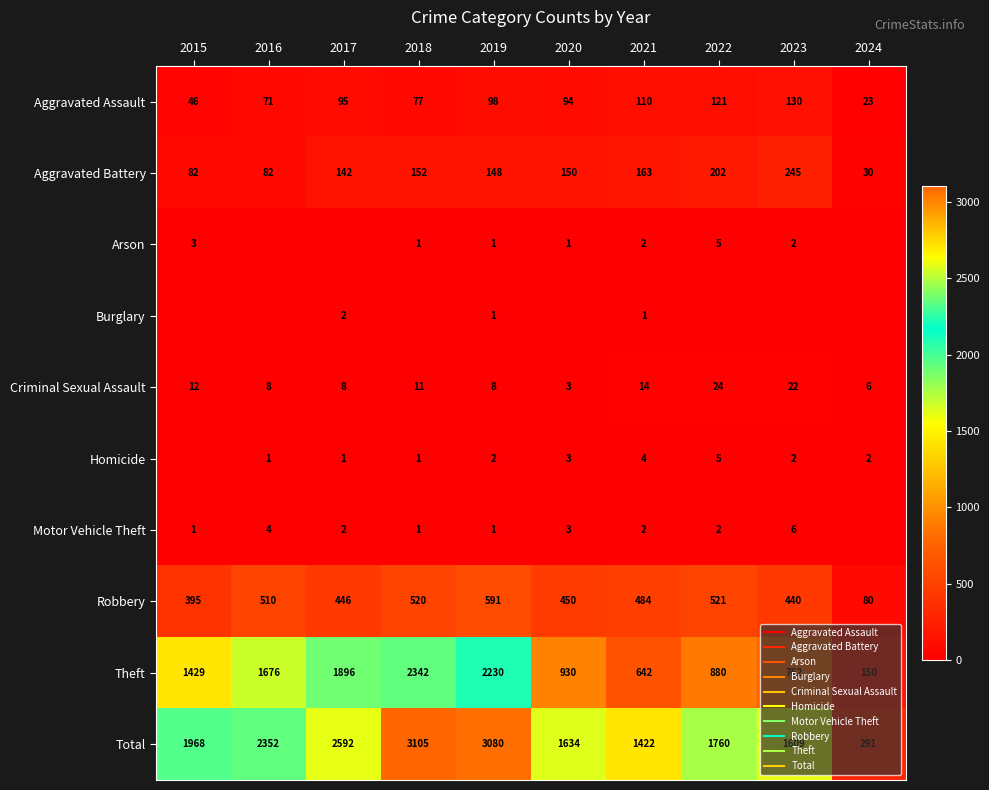

Is the value of Burglary at 2023 greater than the value of Aggravated Assault at 2023?

No